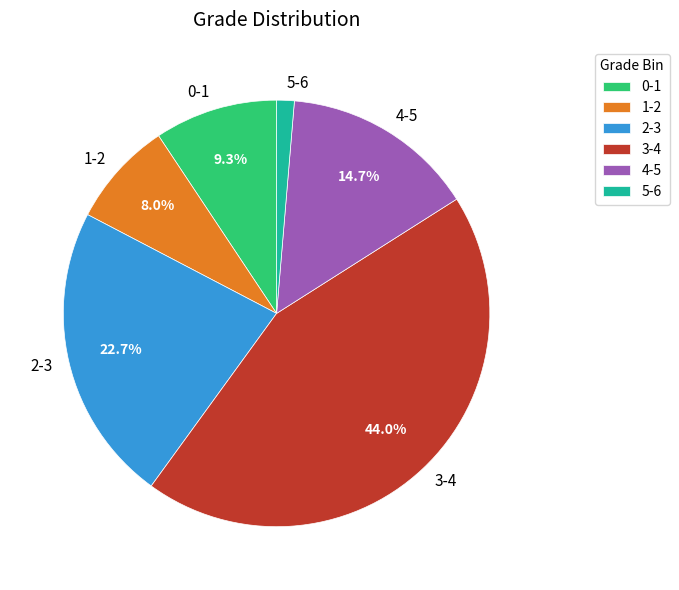

What is the smallest slice in the pie chart?

5-6